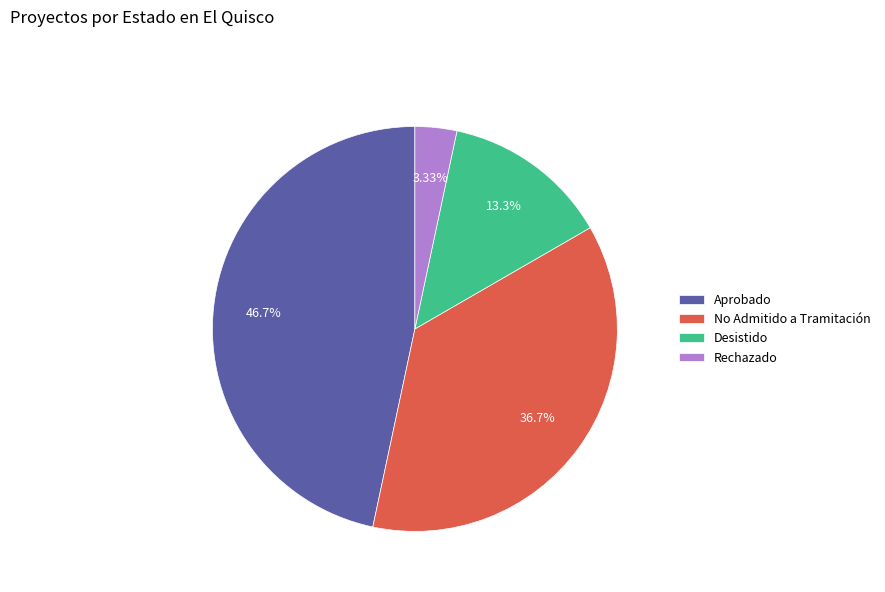

To the nearest percent, what percentage of the pie is Aprobado?

47%